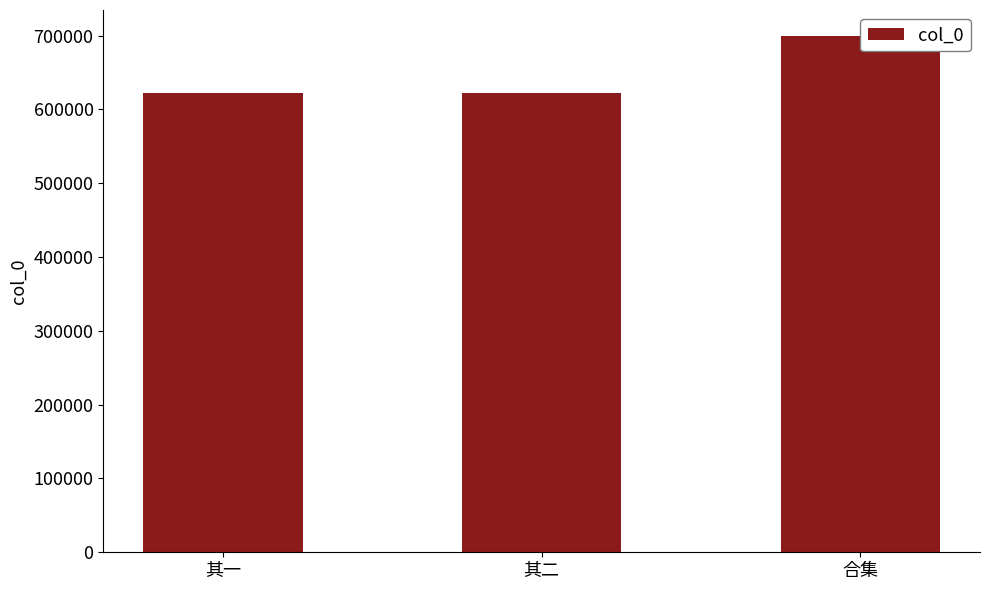

How many data points does each series have?

3